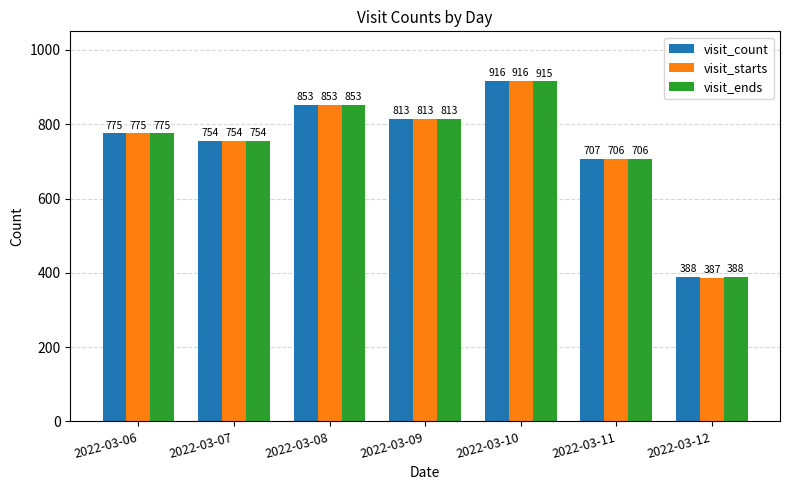

The value of visit_starts at 2022-03-06 is 775. True or false?

True